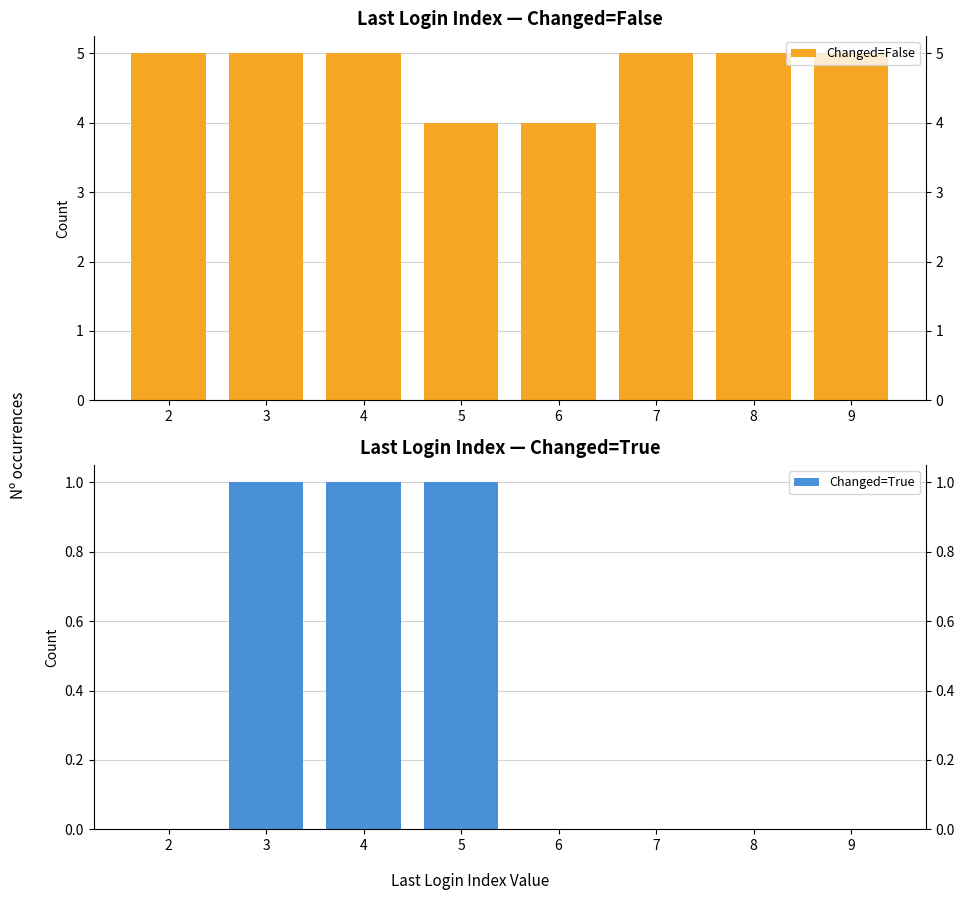

At which label does Changed=True reach its peak?

3